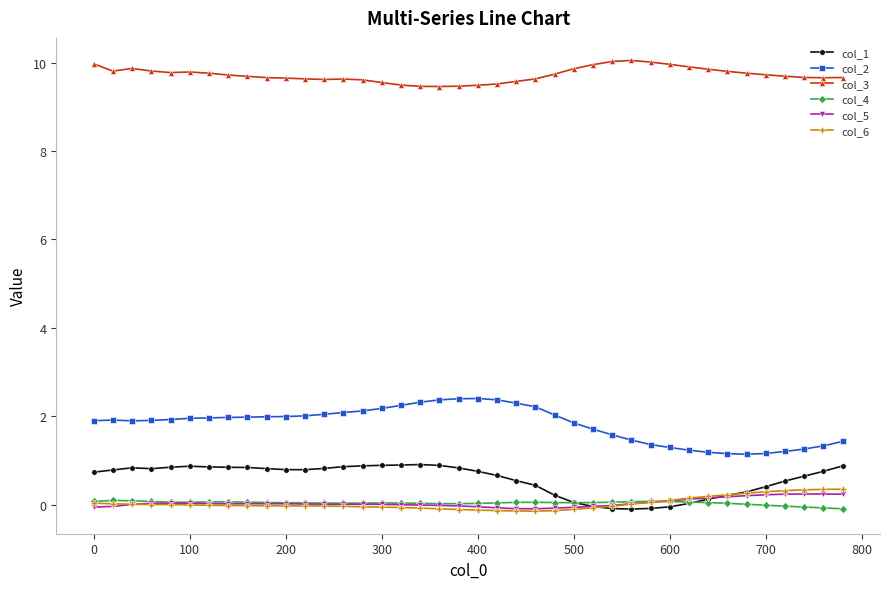

What is the value of the col_3 point at the 4th from the left?

9.8